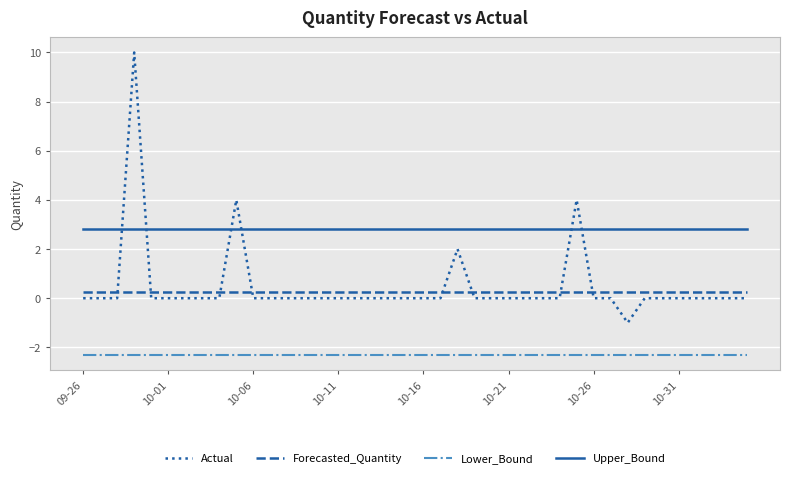

Rank the series by their maximum value, from lowest to highest.

Lower_Bound, Forecasted_Quantity, Upper_Bound, Actual